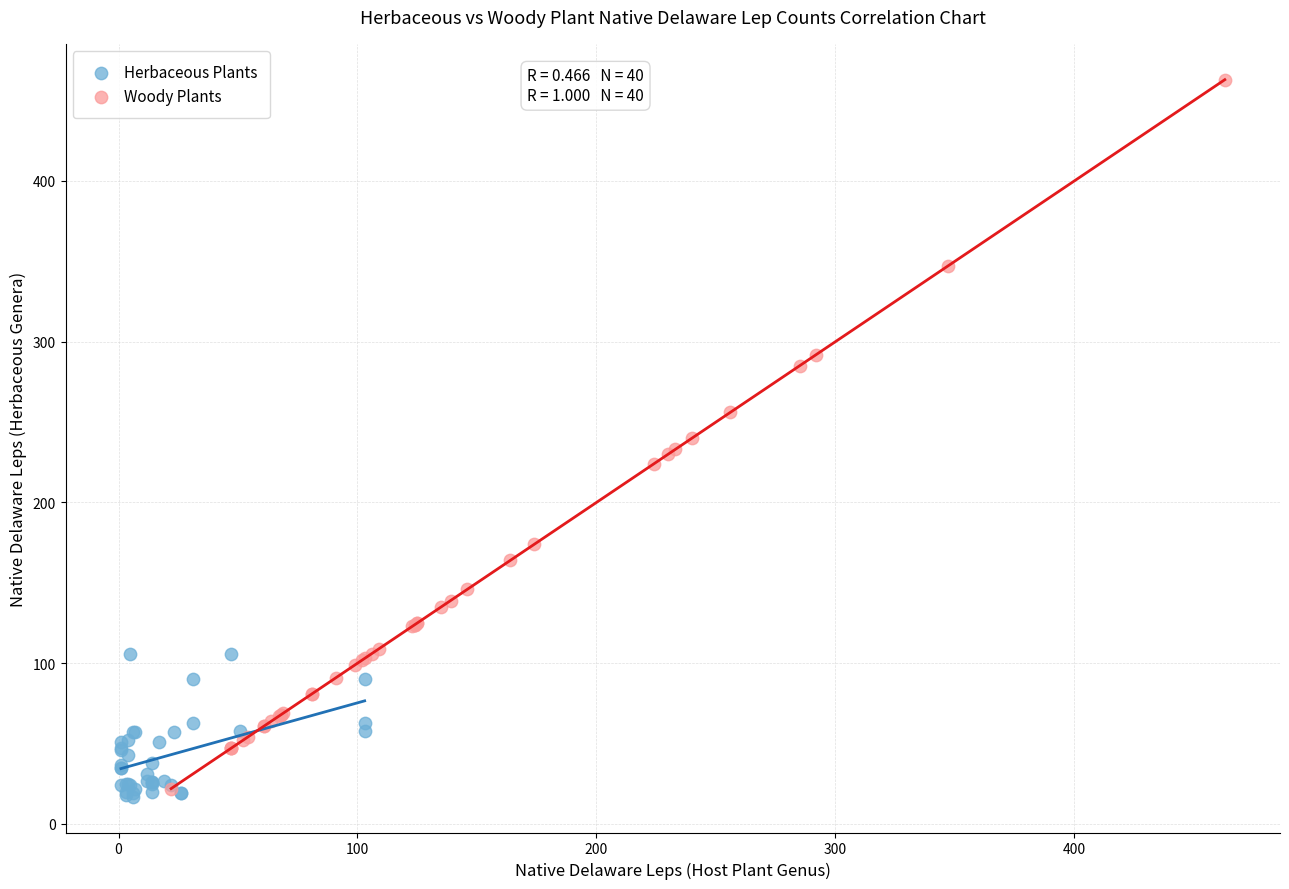

Which series reaches the maximum Y coordinate?

Woody Plants